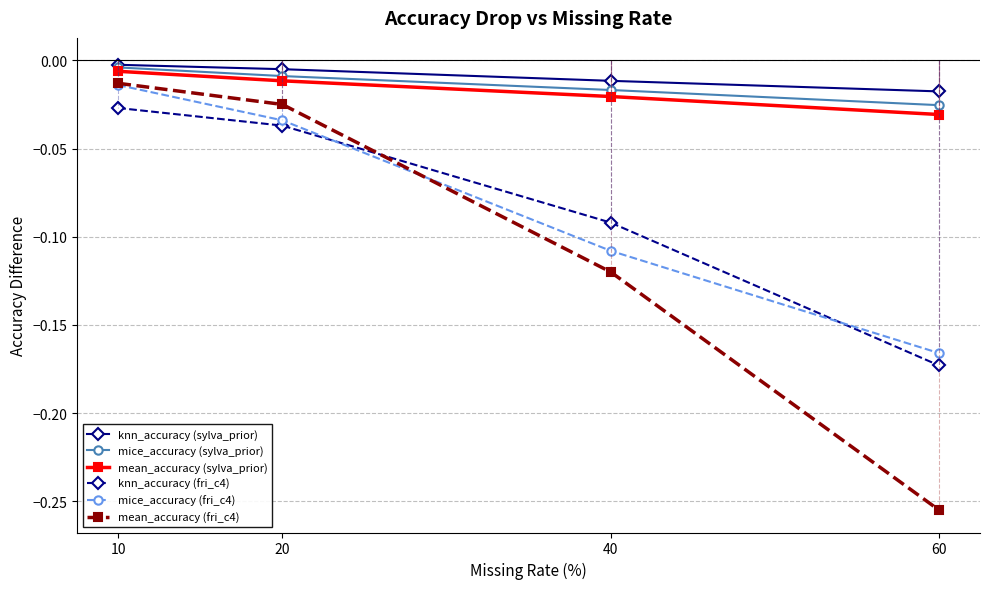

What is the value of the mean_accuracy (fri_c4) point at the 4th from the left?

-0.3